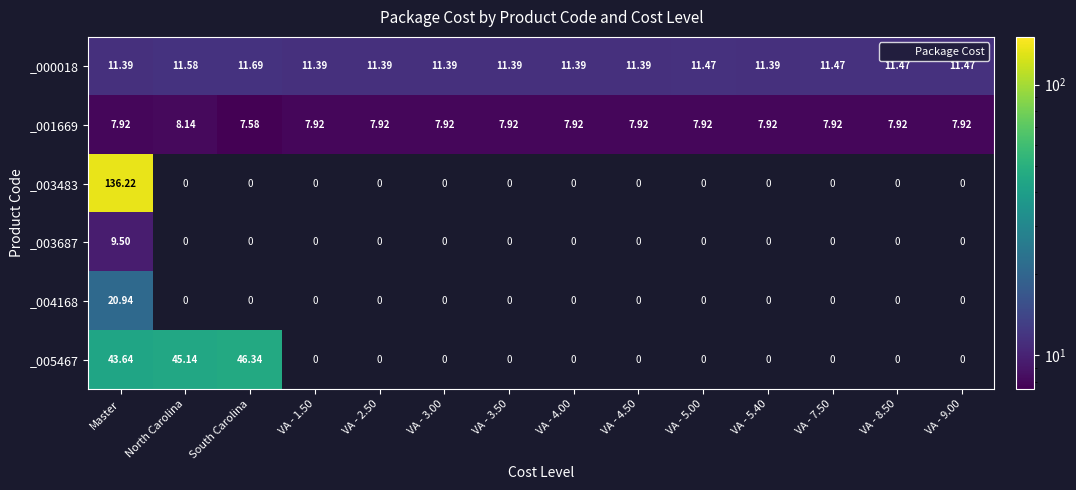

Is it true that _001669 equals 11.8 at VA - 3.50?

False